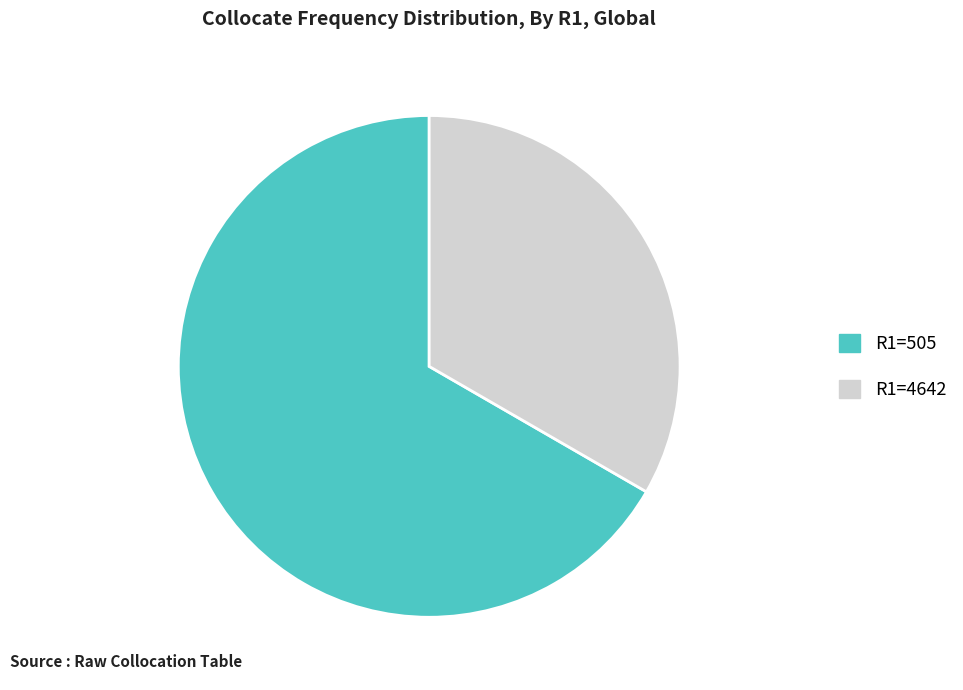

Which category has the biggest portion of the pie?

R1=505